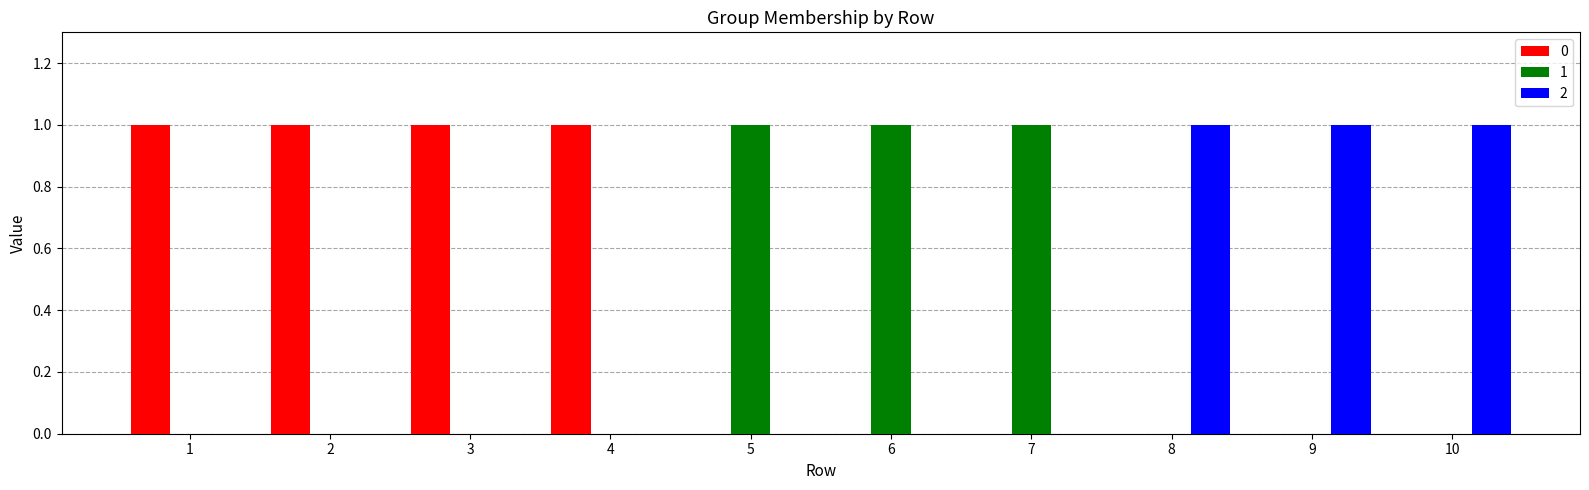

Is the value of 1 at 2 greater than the value of 2 at 10?

No